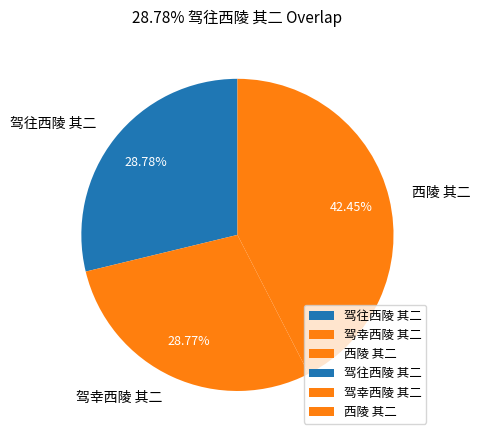

To the nearest percent, what is the difference between the 西陵 其二 and 驾幸西陵 其二 slice percentages?

14%